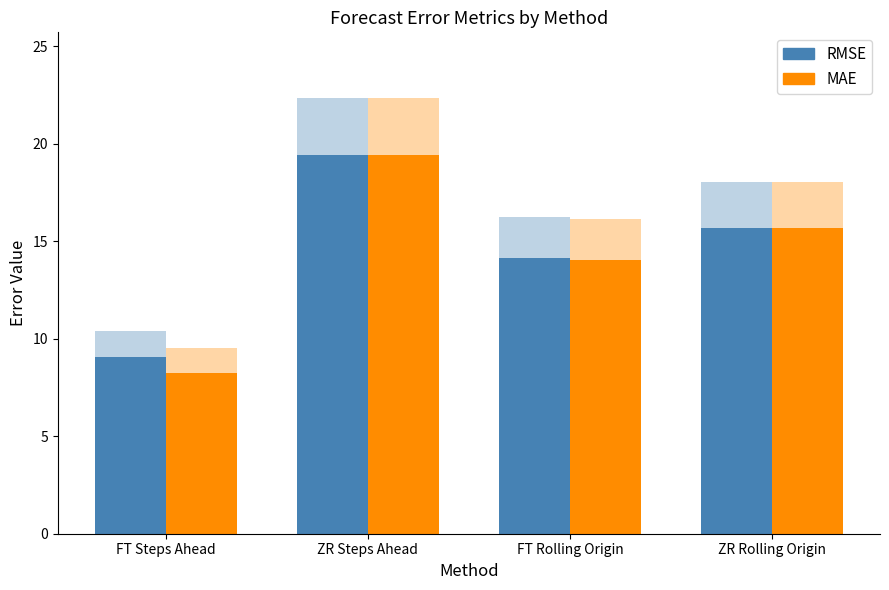

Between FT Steps Ahead and FT Rolling Origin, which series saw the biggest shift?

MAE